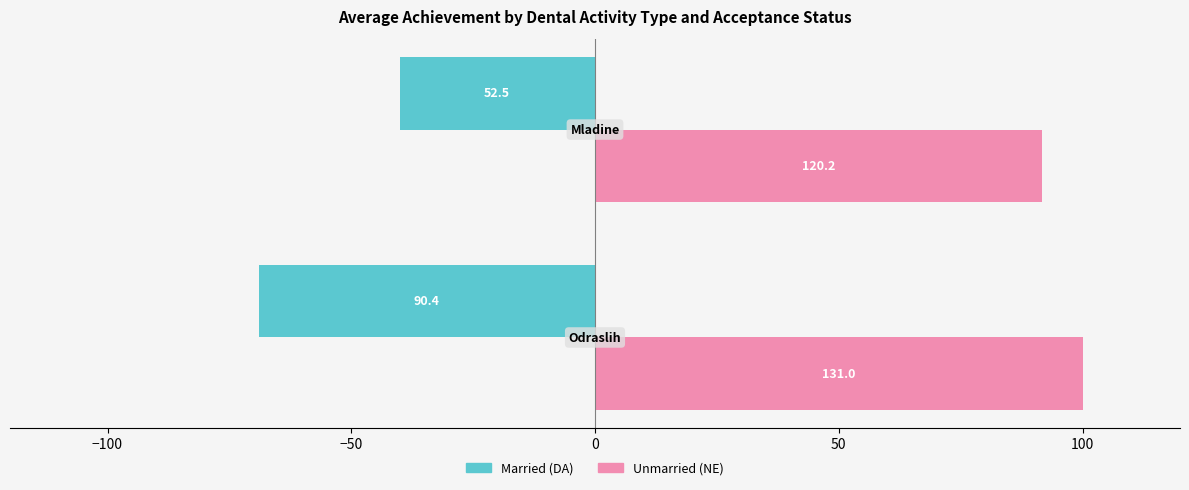

What are all the series names shown in the legend?

Married (DA), Unmarried (NE)